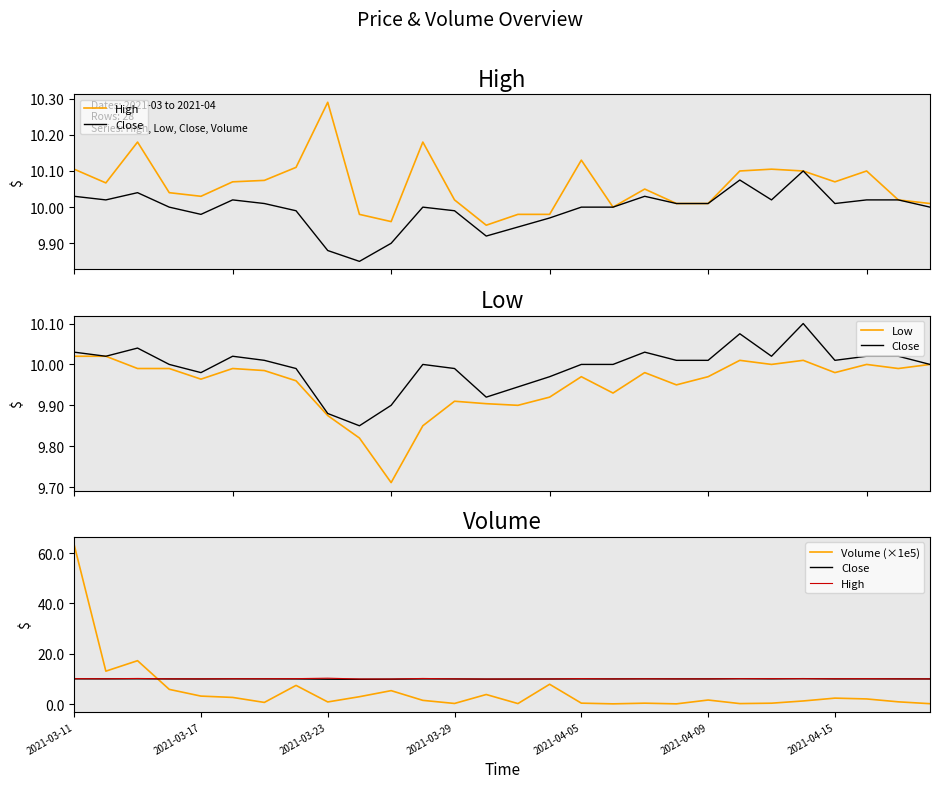

Which series changed the most between 21 and 22?

Volume (×1e5)